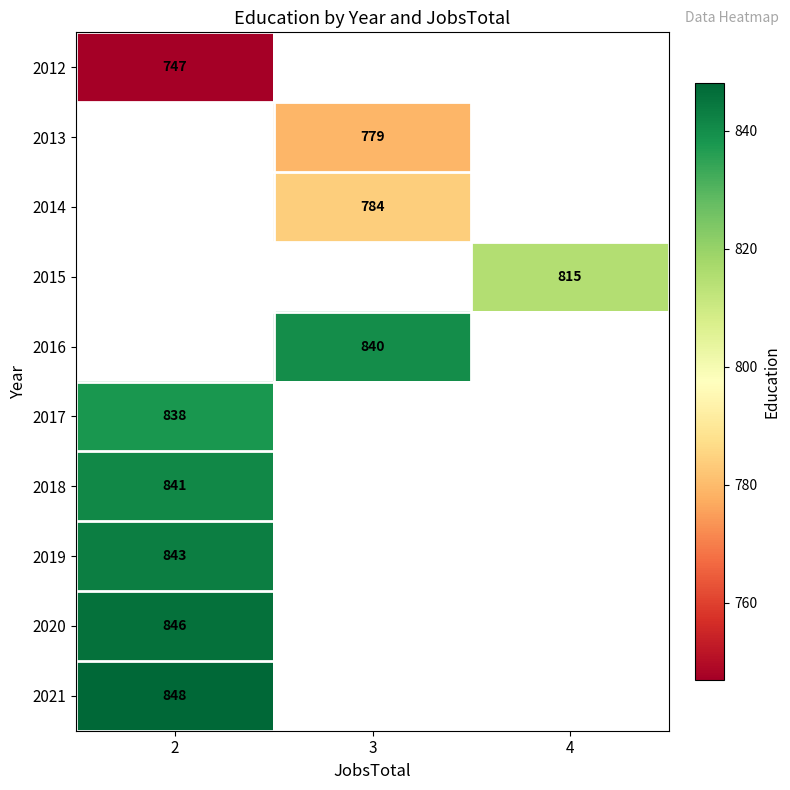

The 2018 series shows 841 at 2. True or false?

True